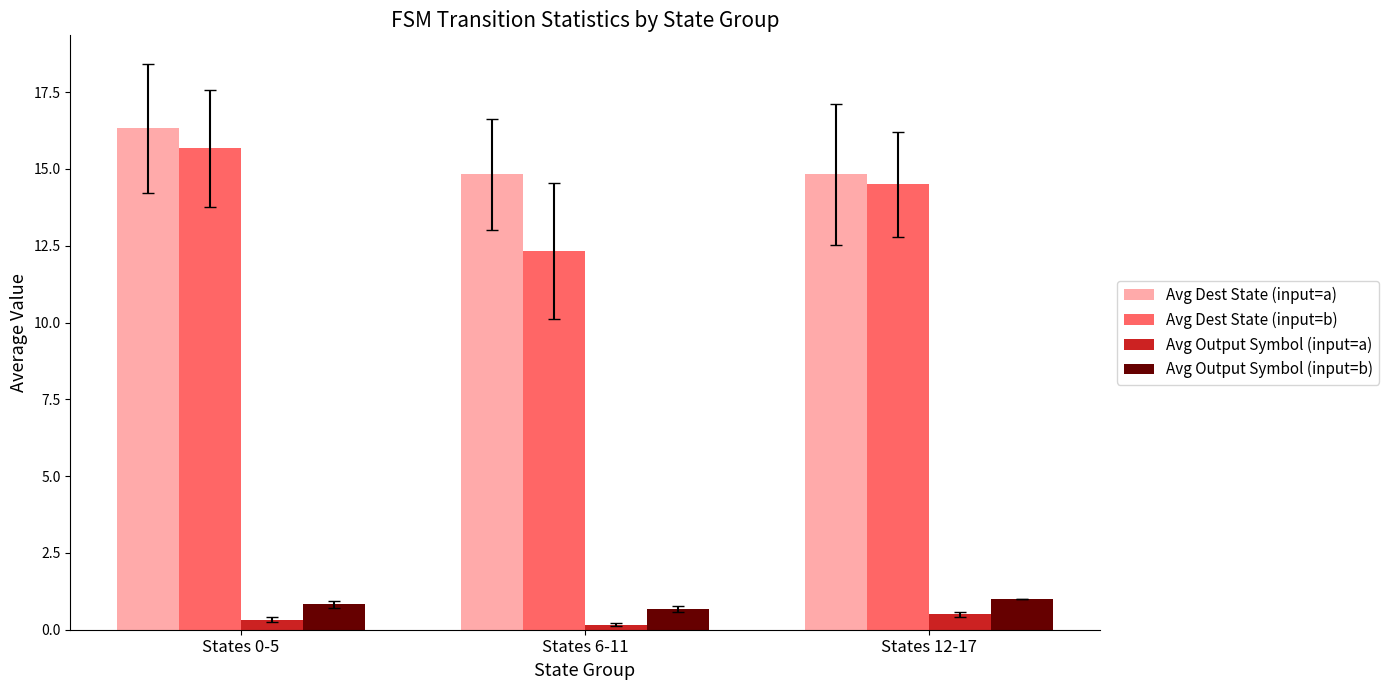

The Avg Output Symbol (input=a) series shows 0.3 at States 0-5. True or false?

True